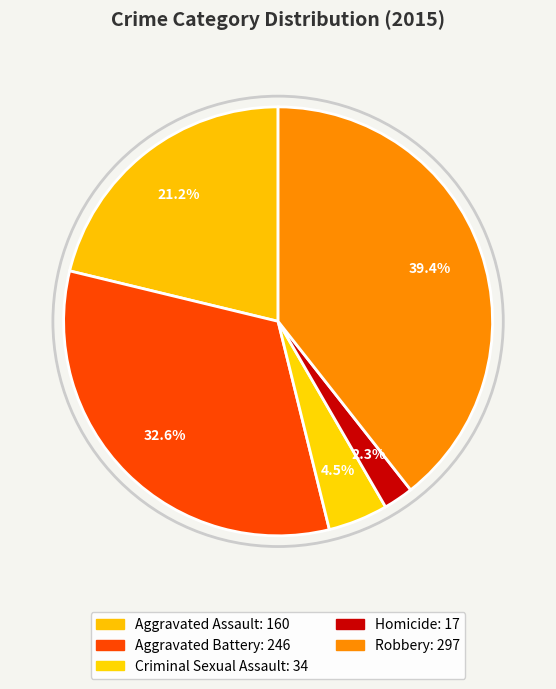

To the nearest percent, what is the difference between the Criminal Sexual Assault and Aggravated Assault slice percentages?

17%